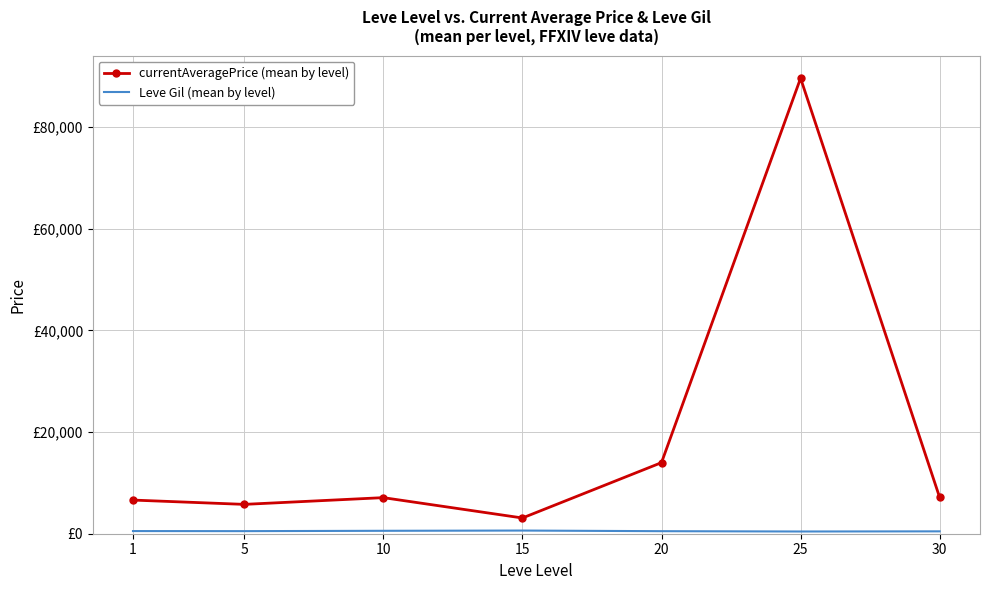

Where is the first local maximum for Leve Gil (mean by level)?

15